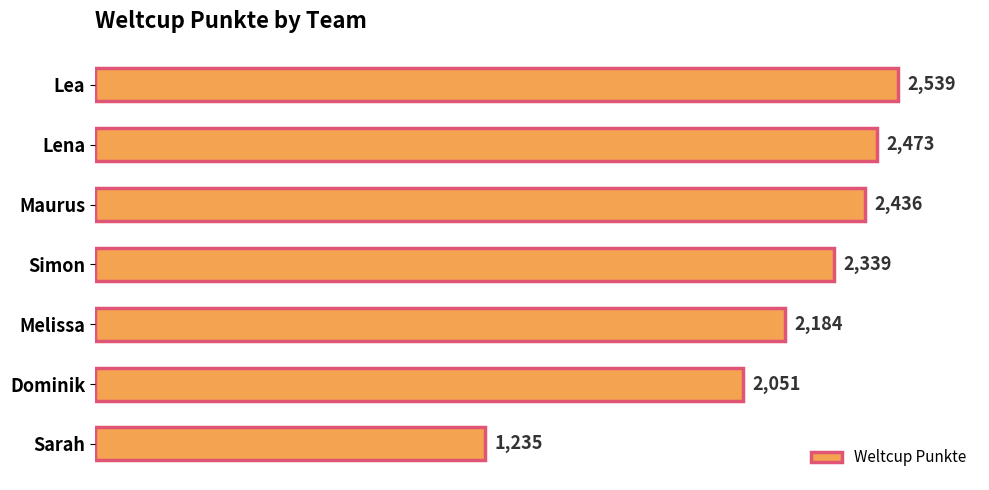

Reading top to bottom, list all the values displayed in this chart.

2539	2473	2436	2339	2184	2051	1235